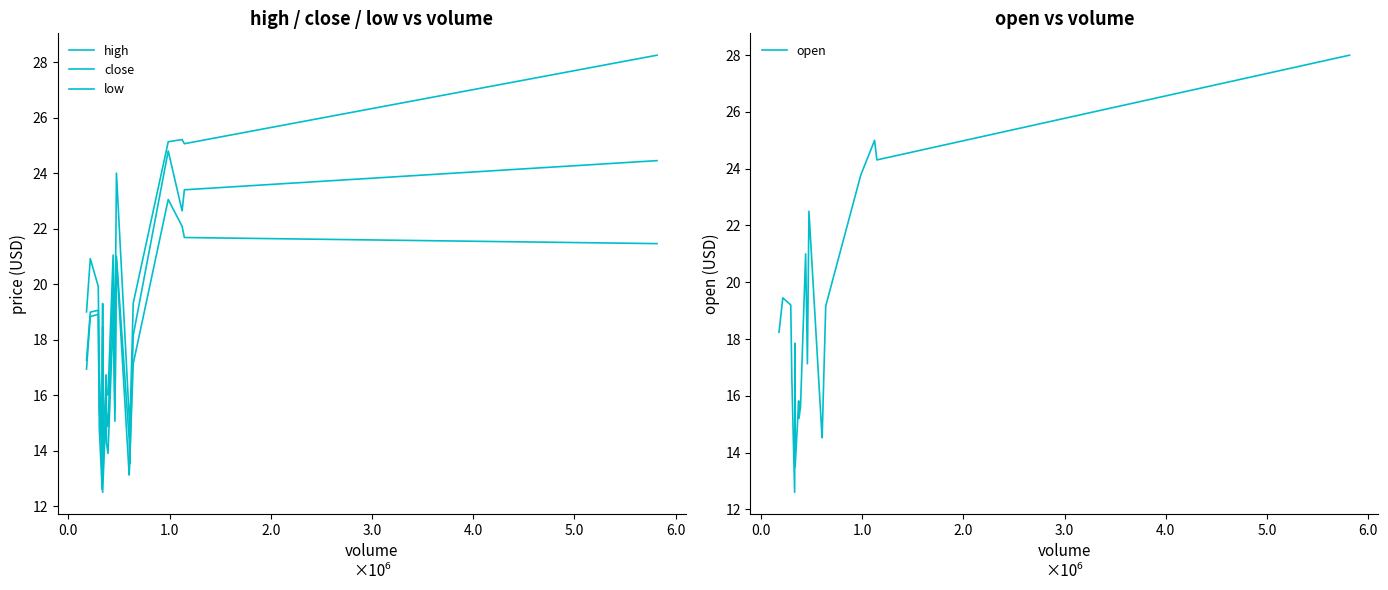

What is the maximum value for open?

28.0